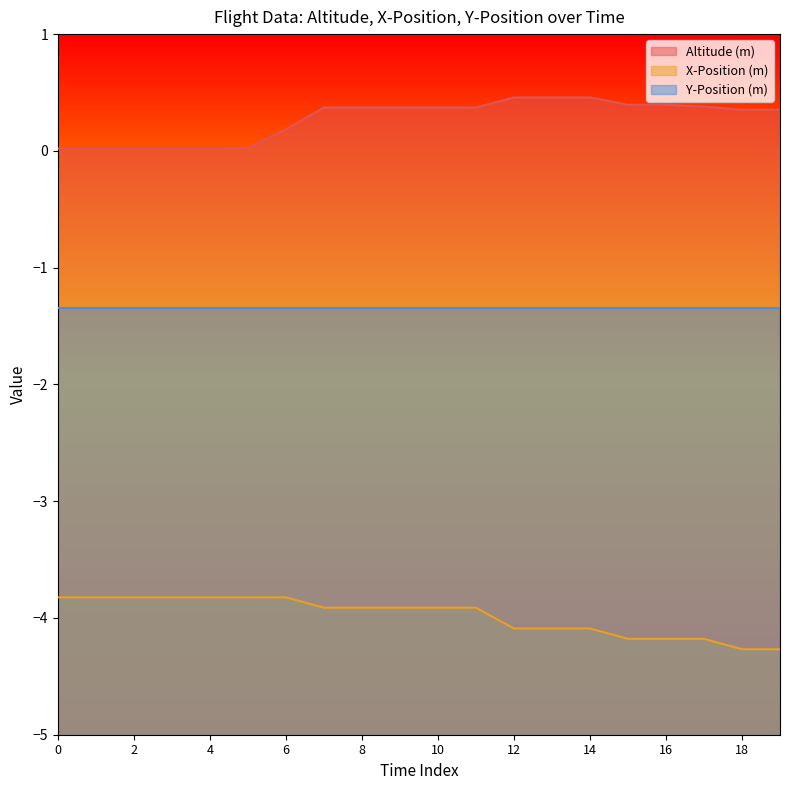

Which series has the largest range (max minus min)?

X-Position (m)